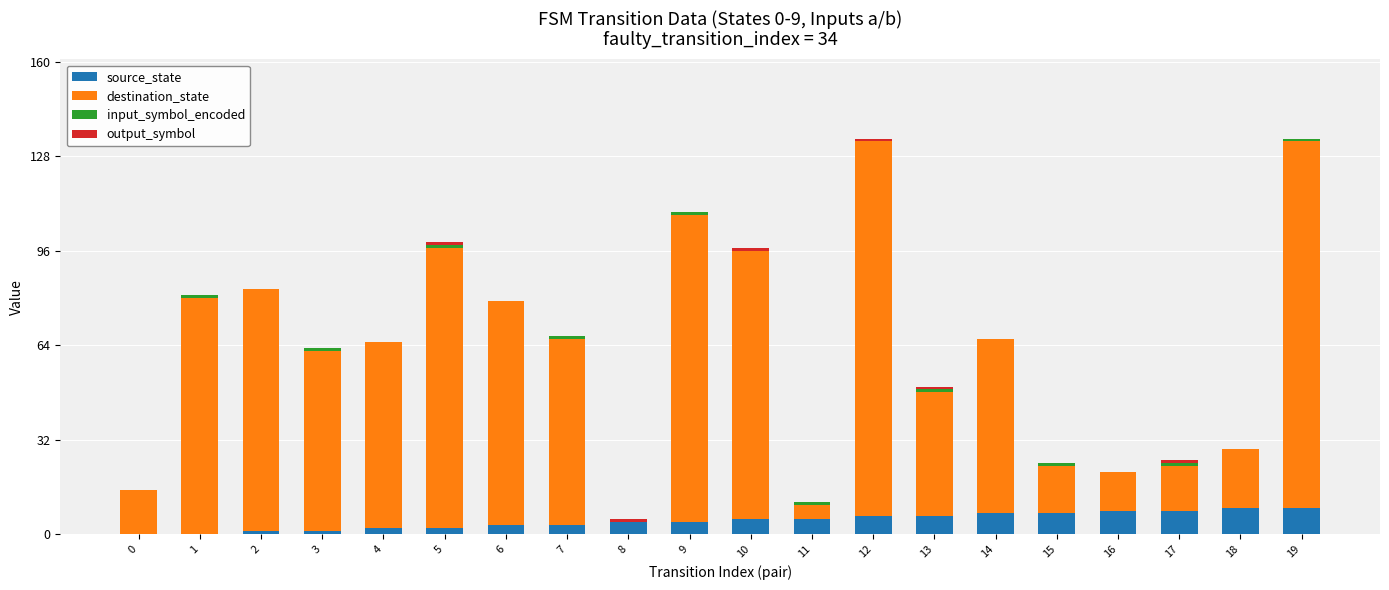

How many distinct data groups are displayed?

4